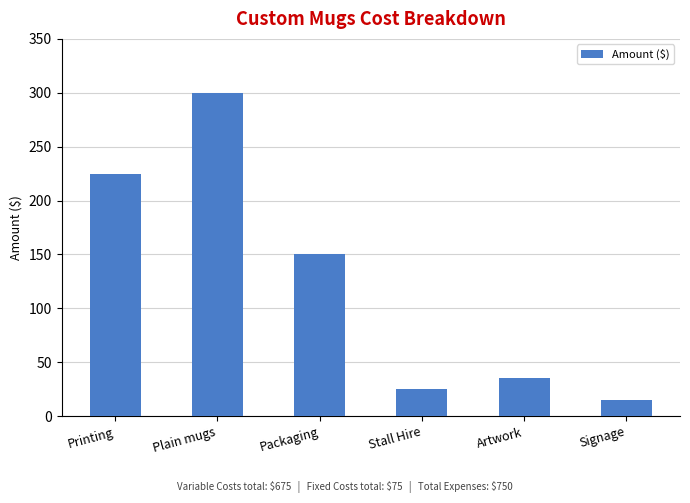

Which label corresponds to the largest value in the chart?

Plain mugs